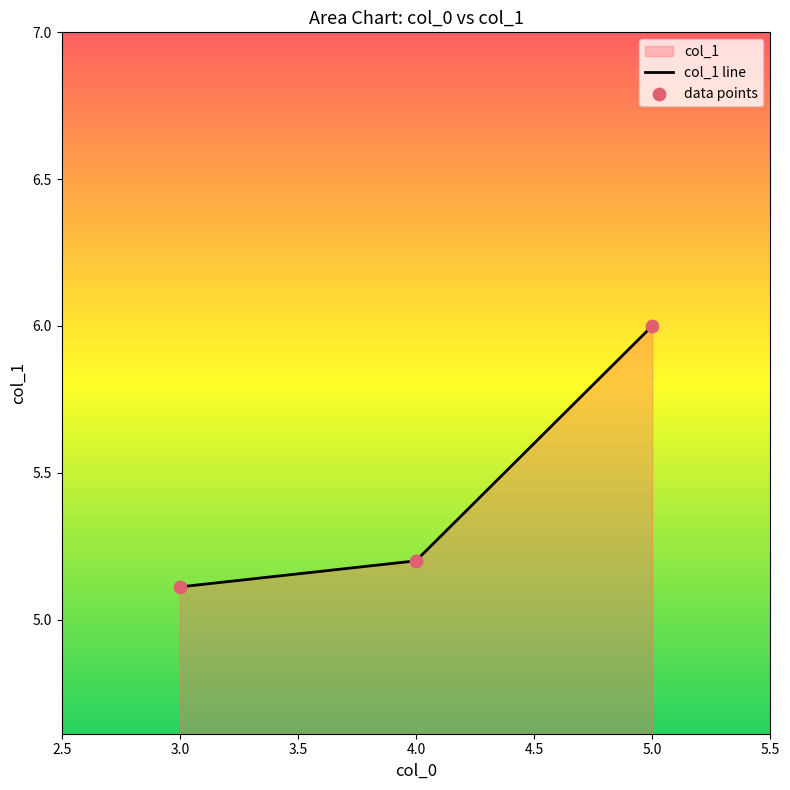

Which series reaches the maximum Y coordinate?

col_1 line